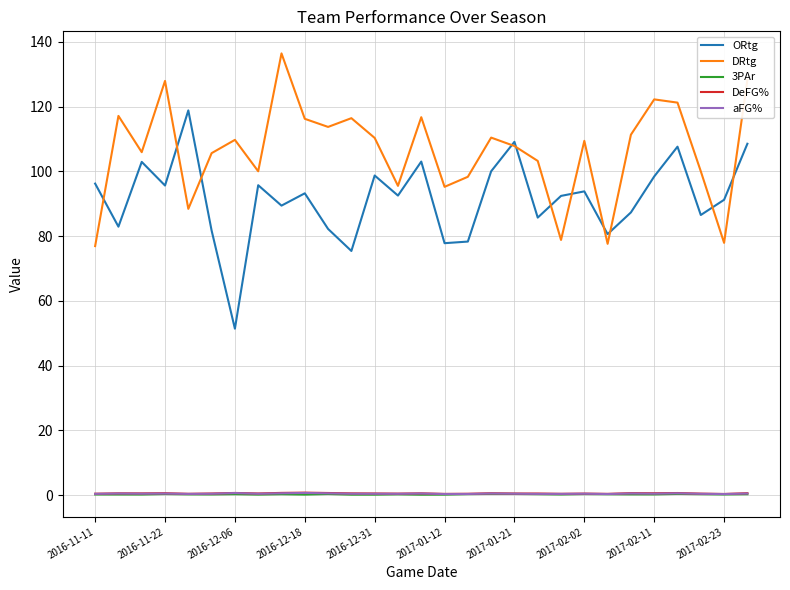

Count the DeFG% values in the range 0 to 1.

29